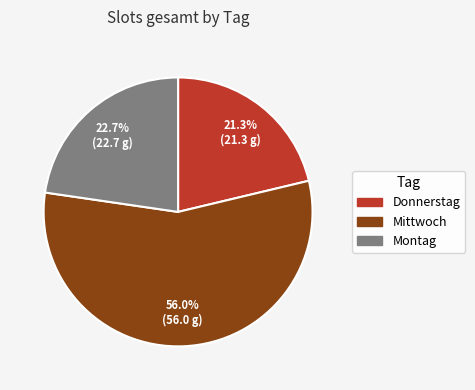

What percentage do Donnerstag and Montag together represent?

44.0%